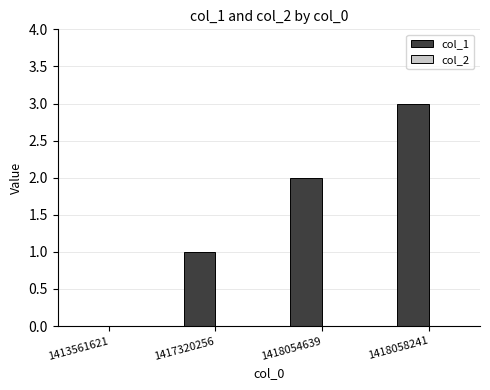

What is the sum of all values?

6